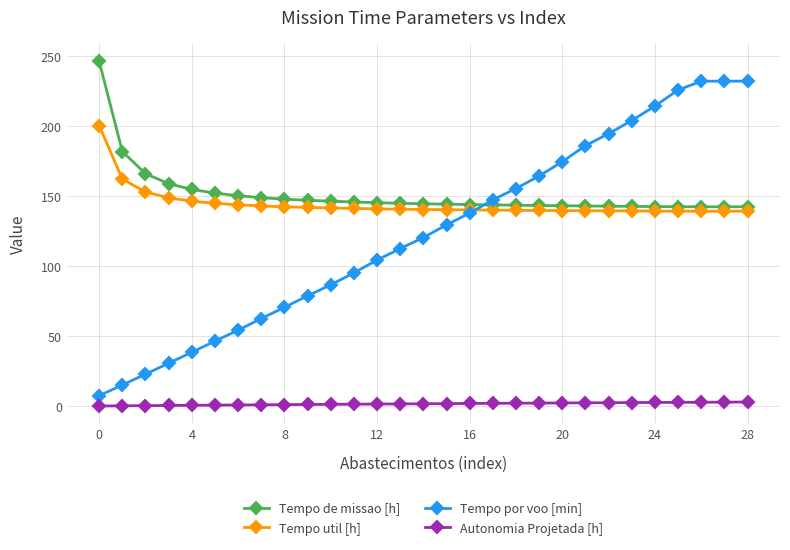

At how many categories does at least one series exceed 7?

29